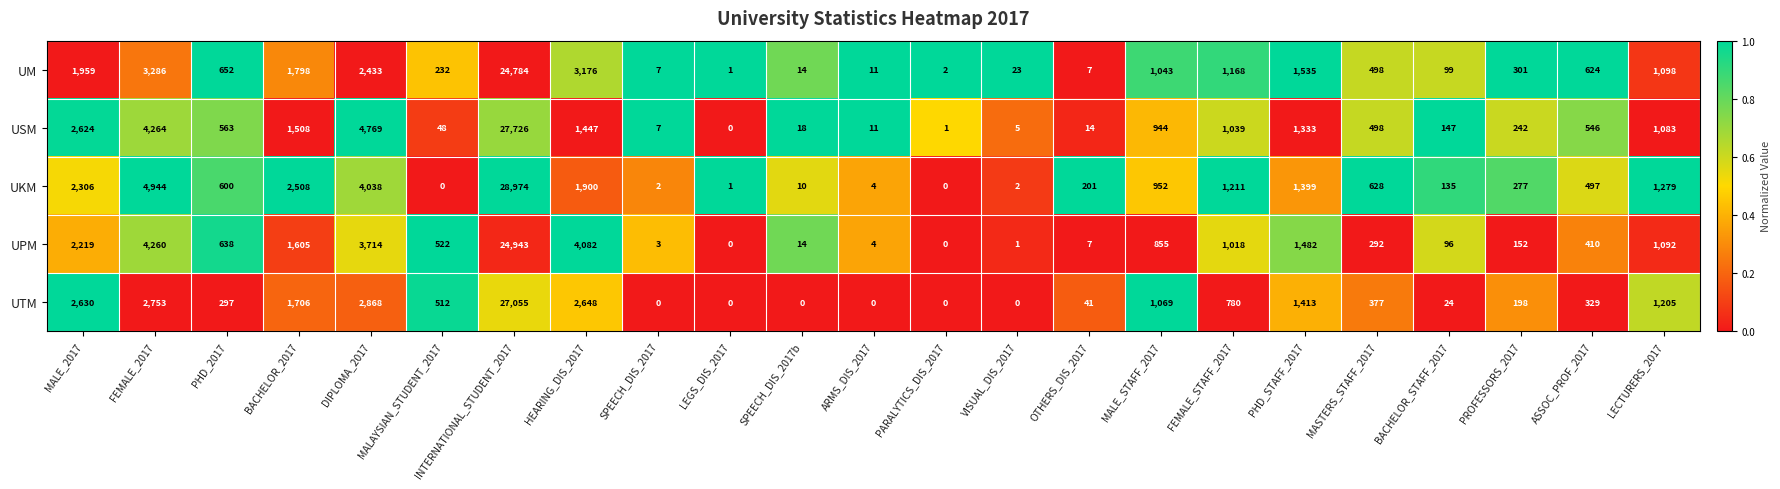

The value of UPM at FEMALE_STAFF_2017 is 1795. True or false?

False